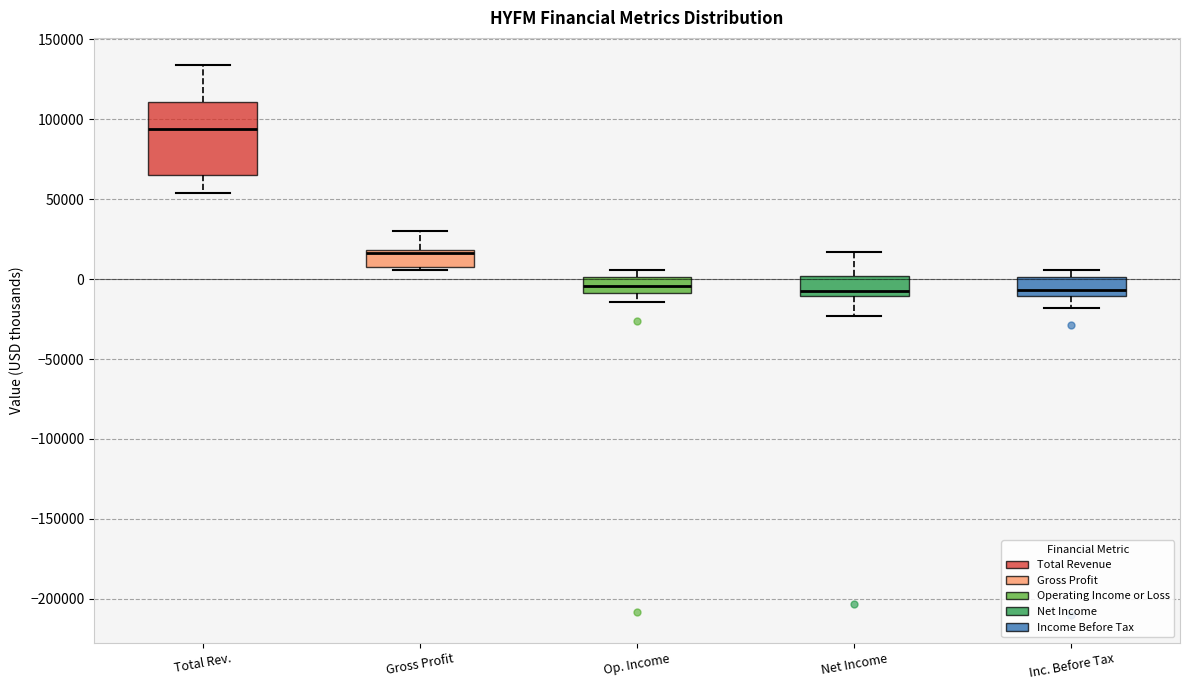

Reading left to right, transcribe this box plot: for each box, give where its median line is, the range the box spans, and where its two whiskers end, as read against the y-axis. The values are not printed on the chart, so give them approximately, as read against the axis.

Total Rev.: median 95000, box 65000 to 110000, whiskers 55000 to 135000
Gross Profit: median 15000, box 10000 to 20000, whiskers 5000 to 30000
Op. Income: median -5000, box -10000 to 0, whiskers -15000 to 5000
Net Income: median -5000, box -10000 to 0, whiskers -25000 to 15000
Inc. Before Tax: median -5000, box -10000 to 0, whiskers -20000 to 5000